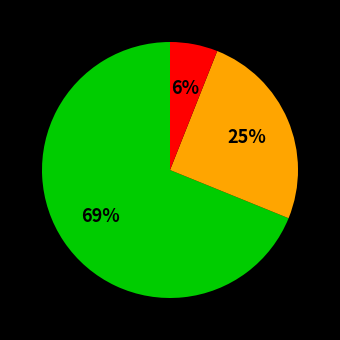

Does any single category account for the majority?

Yes